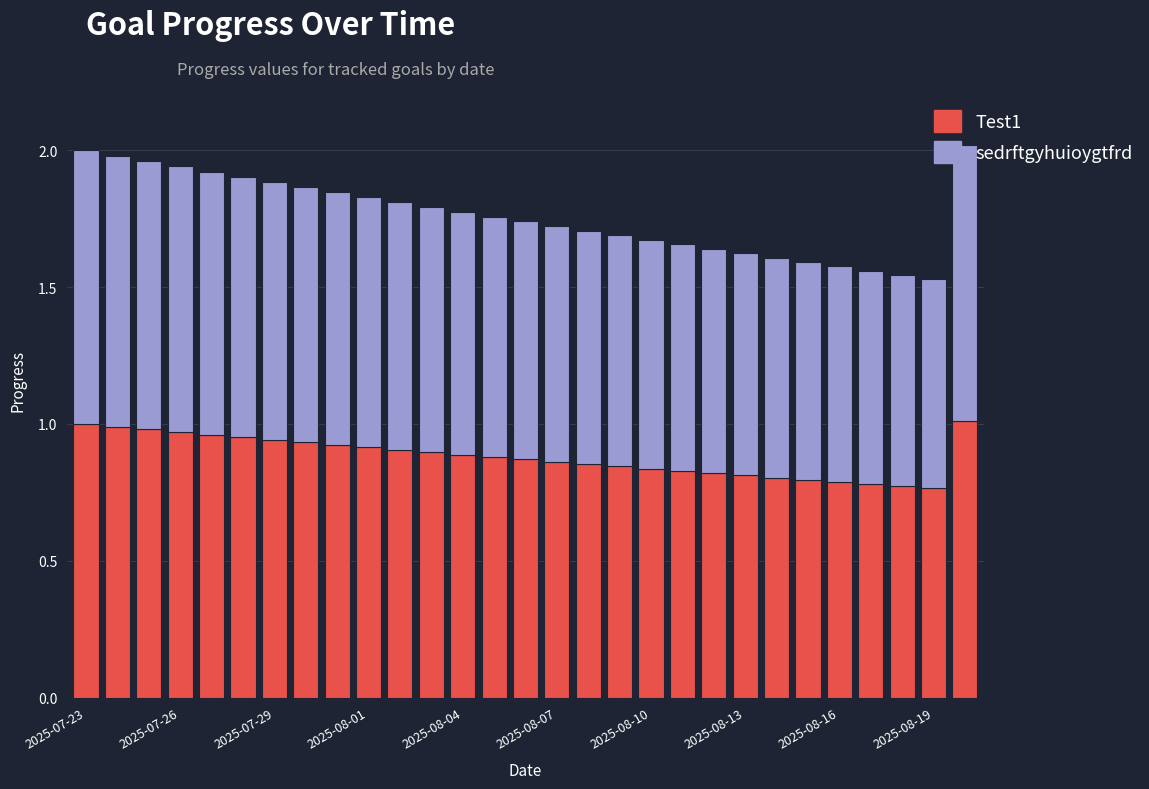

What is the sum of all Test1 values?

25.6